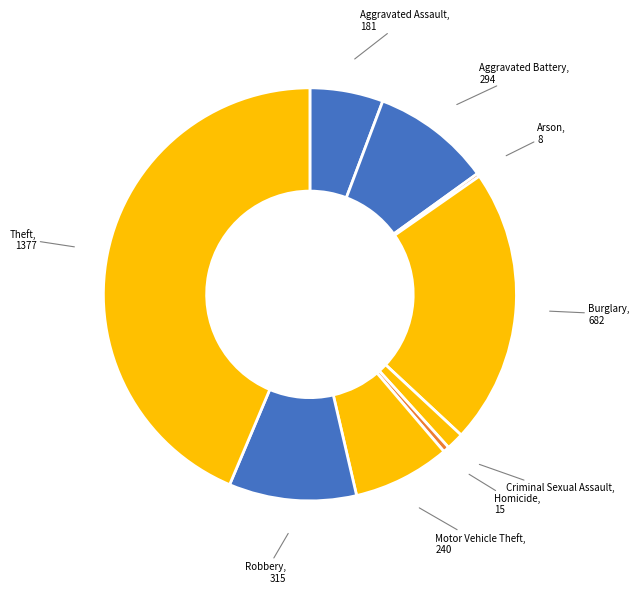

Rank the categories by value from lowest to highest.

Arson, Homicide, Criminal Sexual Assault, Aggravated Assault, Motor Vehicle Theft, Aggravated Battery, Robbery, Burglary, Theft